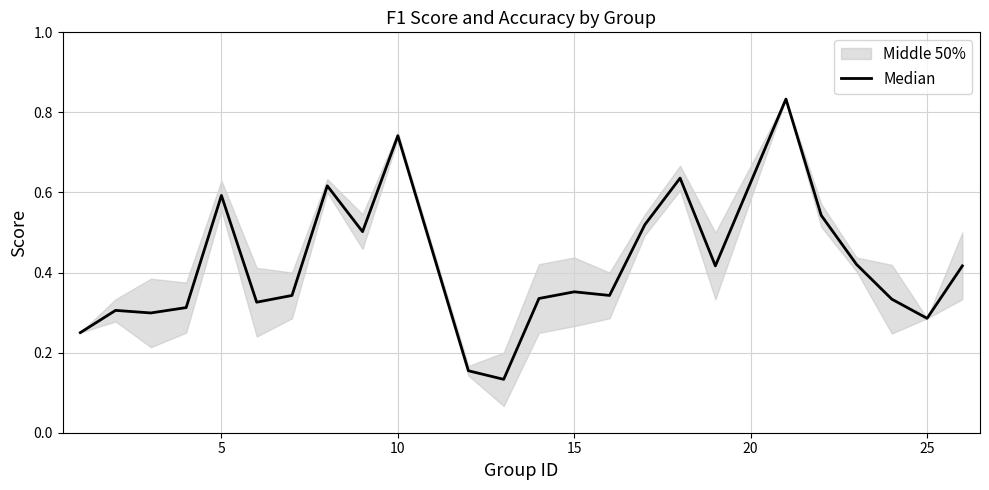

Which has a higher value, 22 or 20?

20